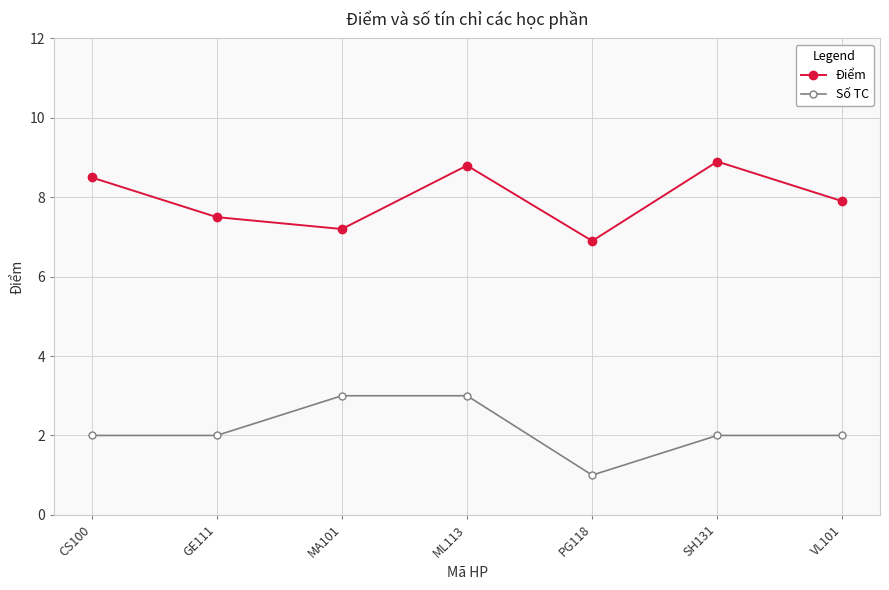

Which series has the largest total across all categories?

Điểm